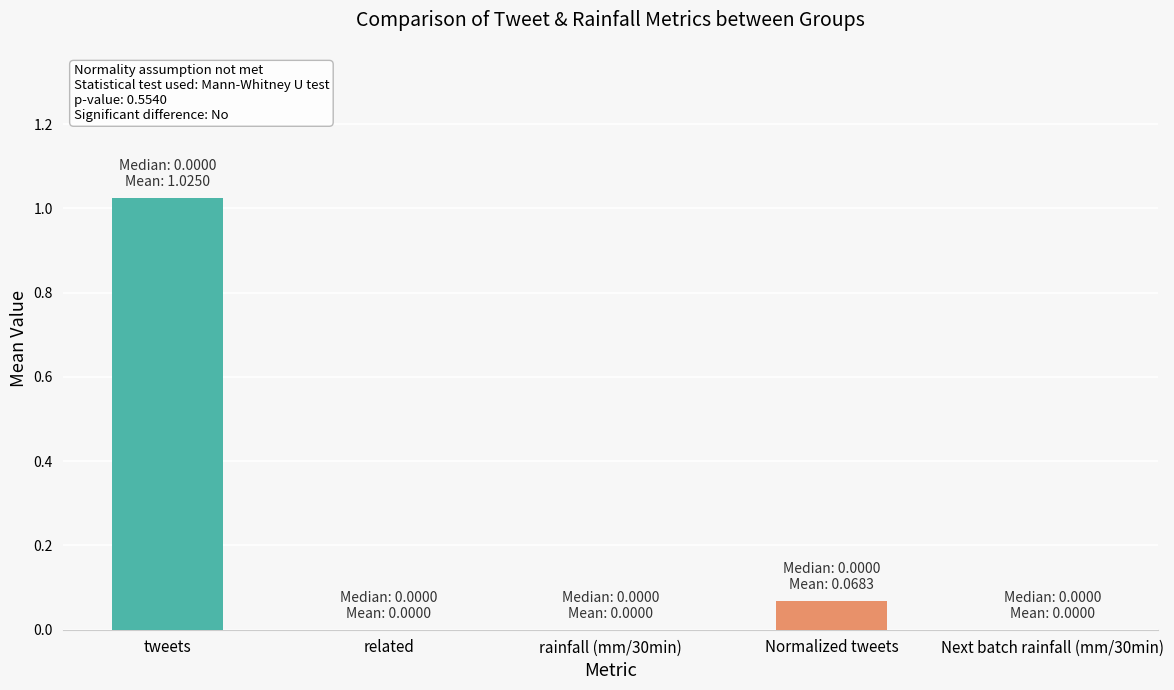

Does the chart contain stacked bars?

No